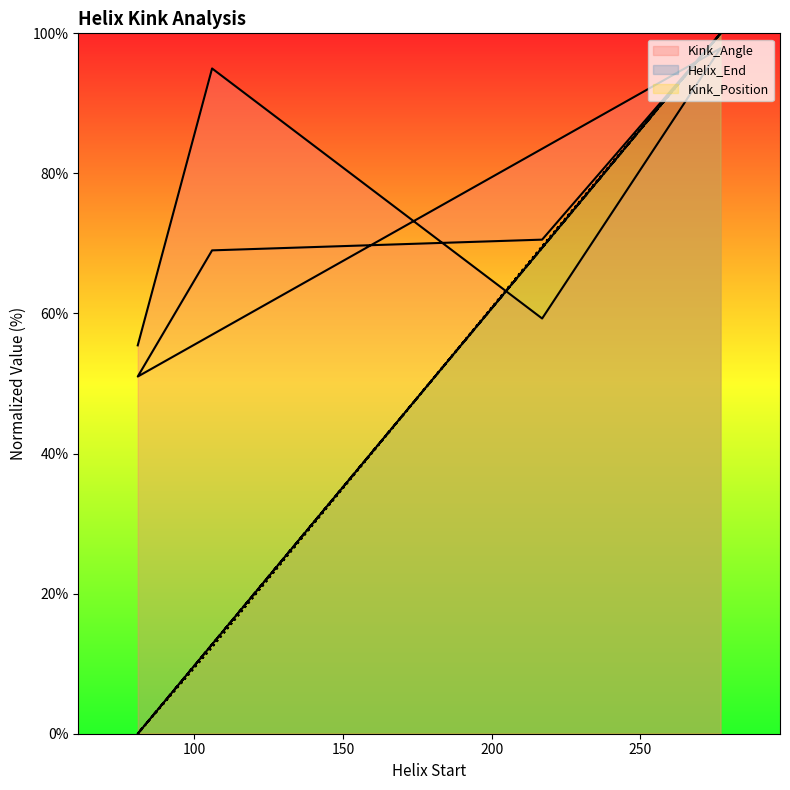

True or false: Kink_Position has a value of 69.6 at 217.

True